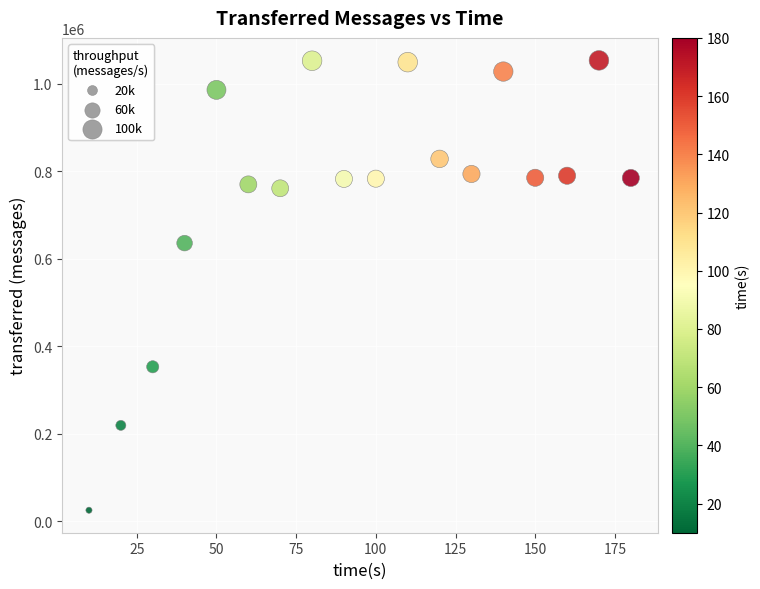

What is the range of Y values (max minus min)?

1028020